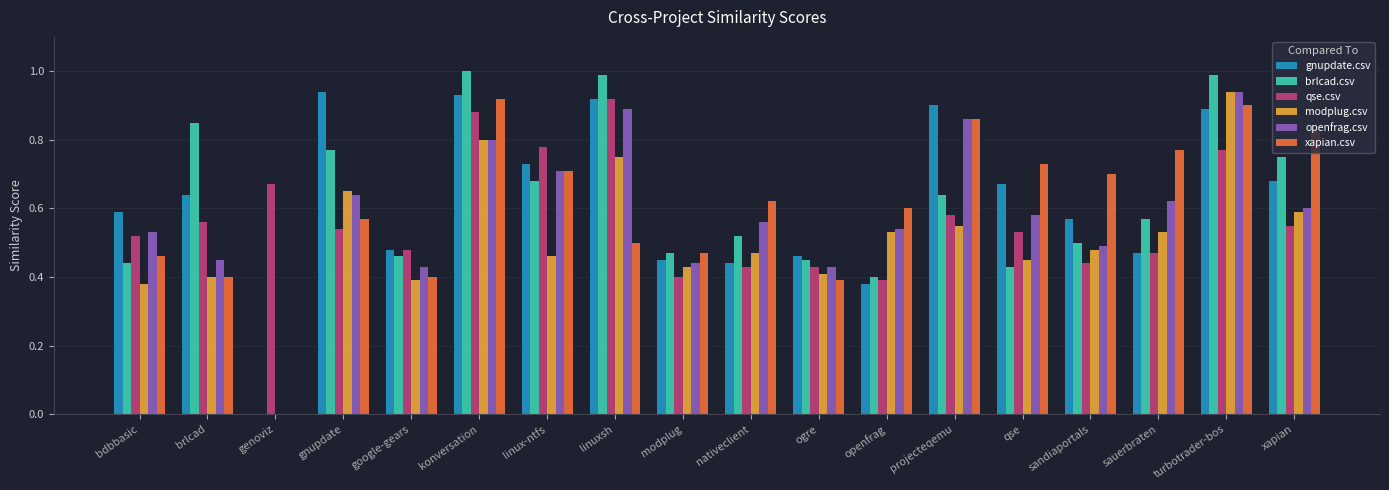

Count the number of categories in the chart.

18